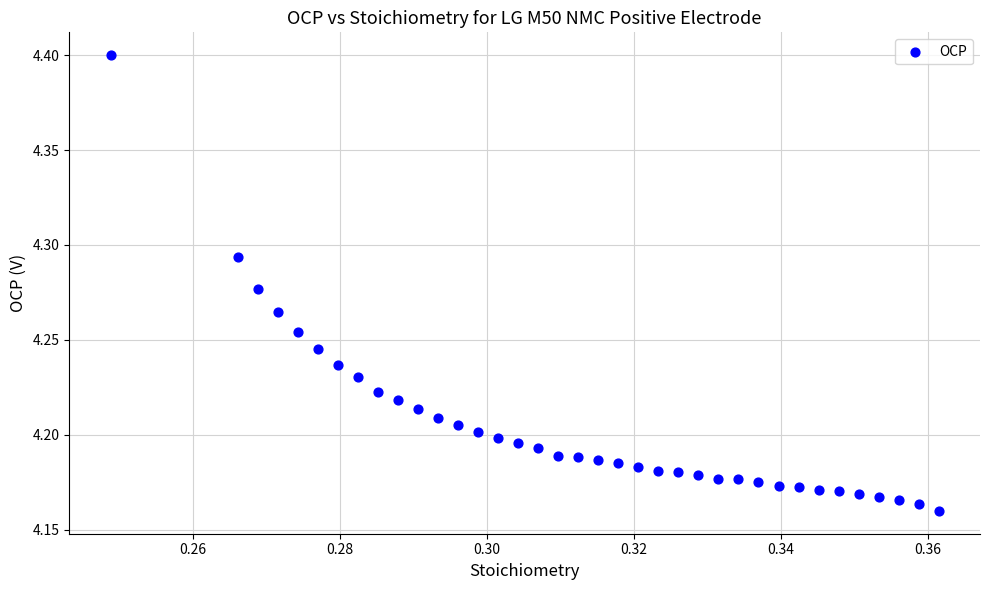

Count the number of points in this scatter plot.

37